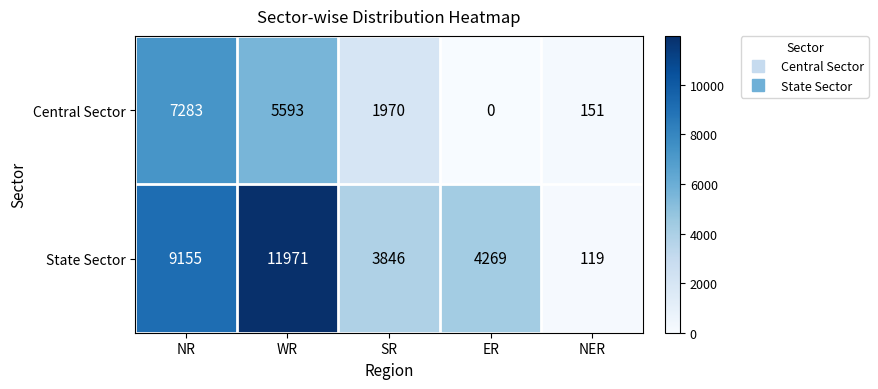

How many series are shown in this chart?

2